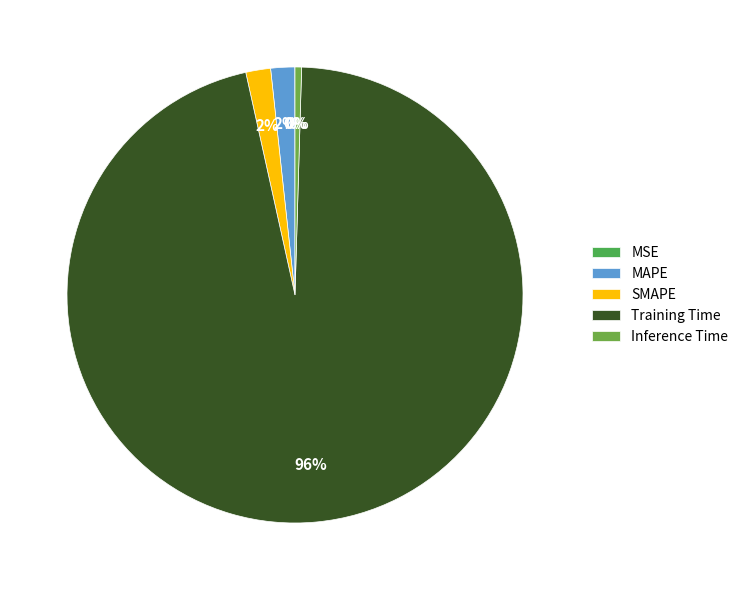

The SMAPE slice represents 2% of the pie. True or false?

True